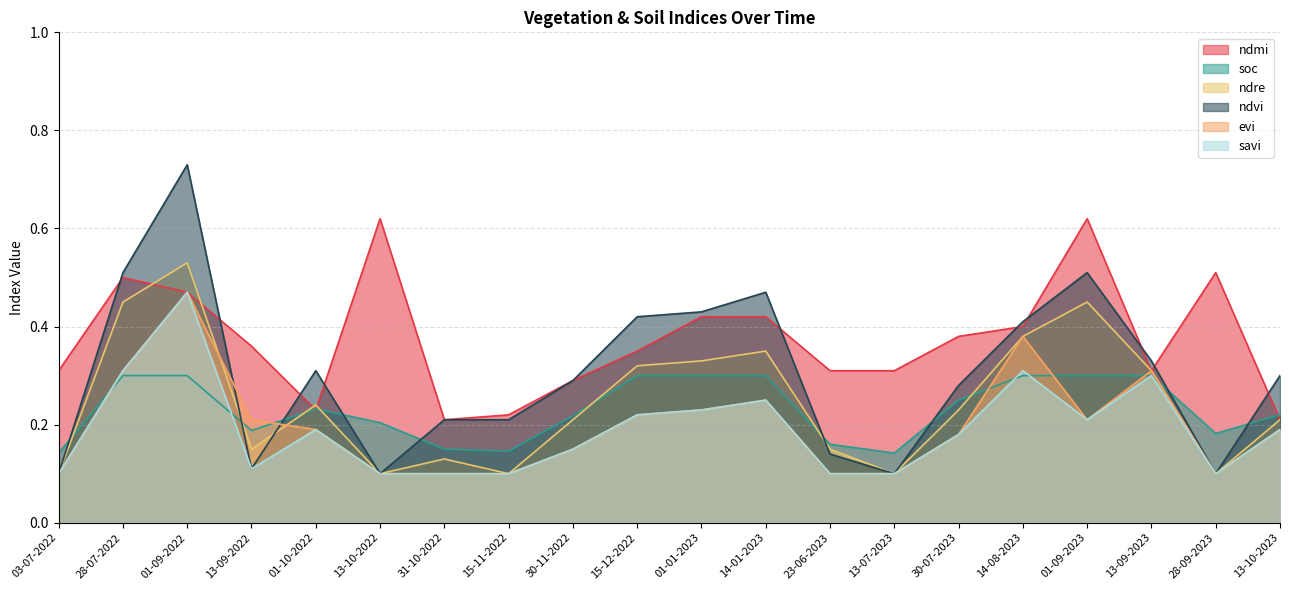

How many times do soc and ndvi cross each other?

9